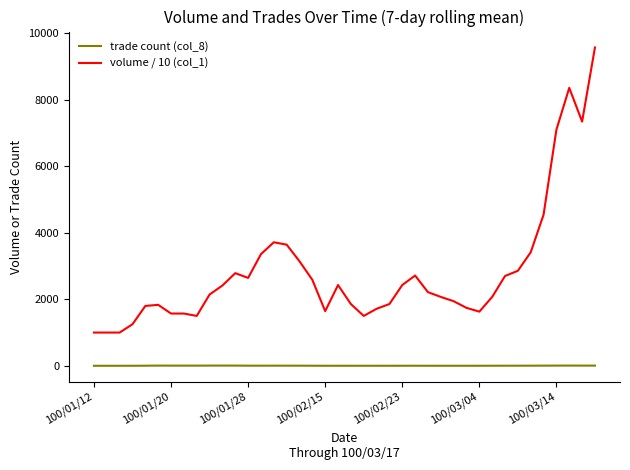

Which series has the largest total across all categories?

volume / 10 (col_1)